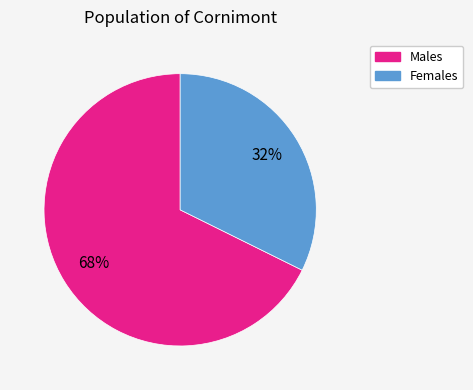

Is there a majority slice in this chart?

Yes